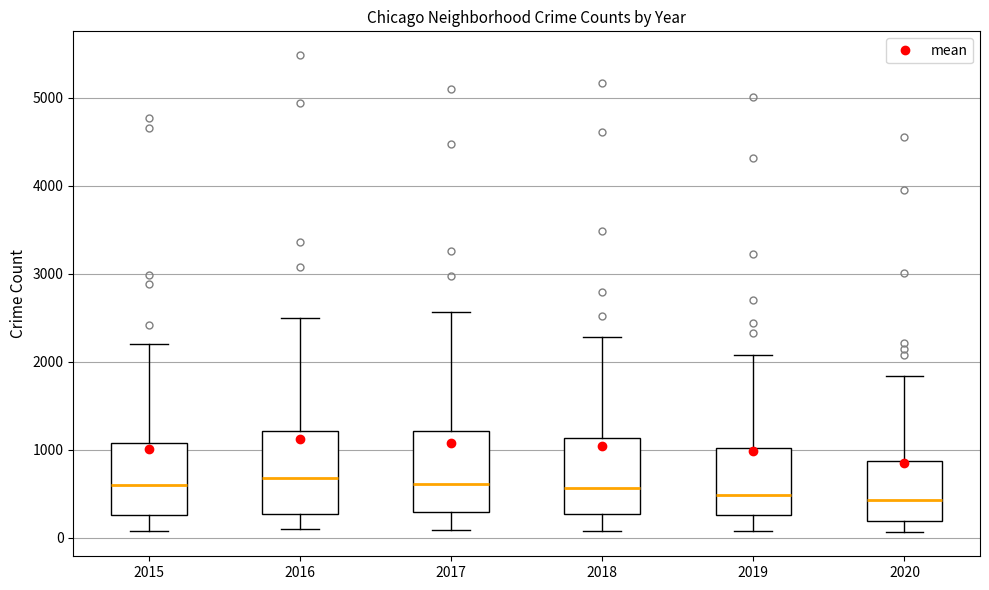

Where does the upper whisker of the box at x = 2015 end on the y-axis? The values are not printed on the chart, so give them approximately, as read against the axis.

2200